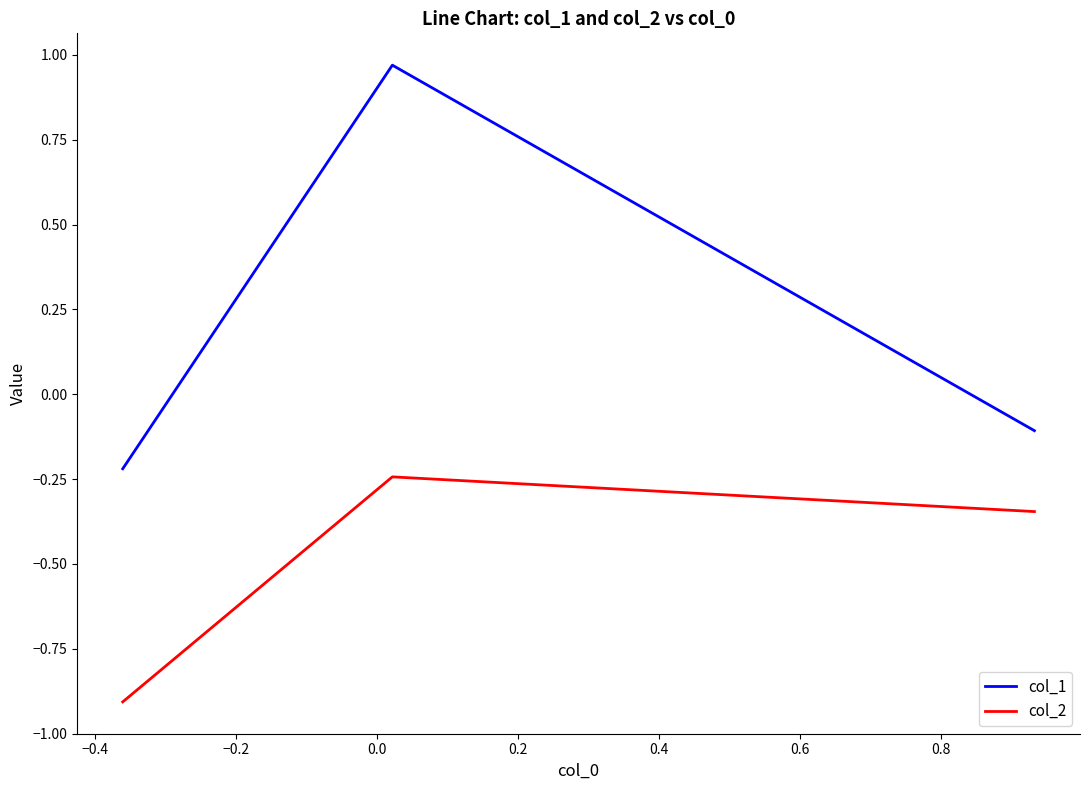

What is the difference between the maximum and minimum values in the col_2 series?

0.7